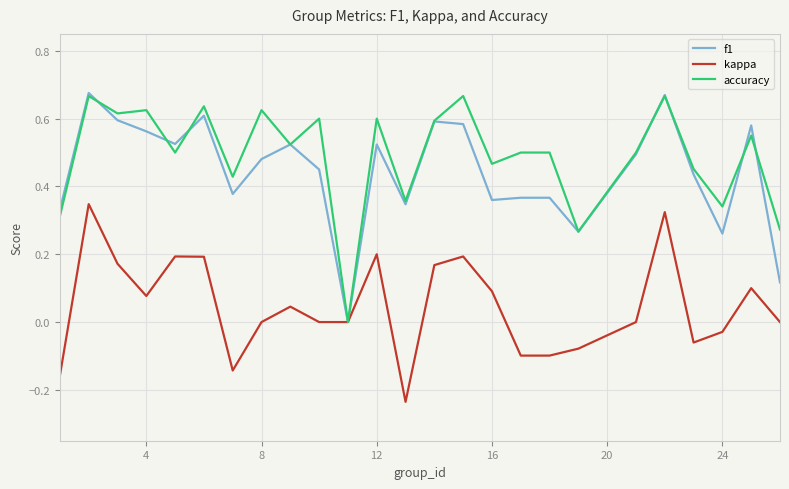

True or false: f1 and kappa cross at least once.

False